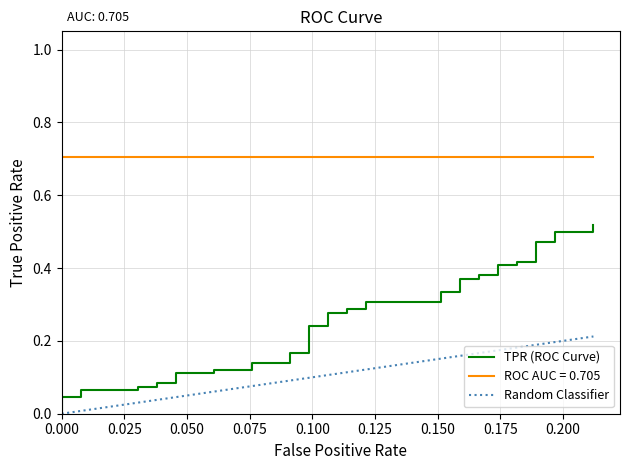

What is the value of the TPR (ROC Curve) point at the 19th from the left?

0.2